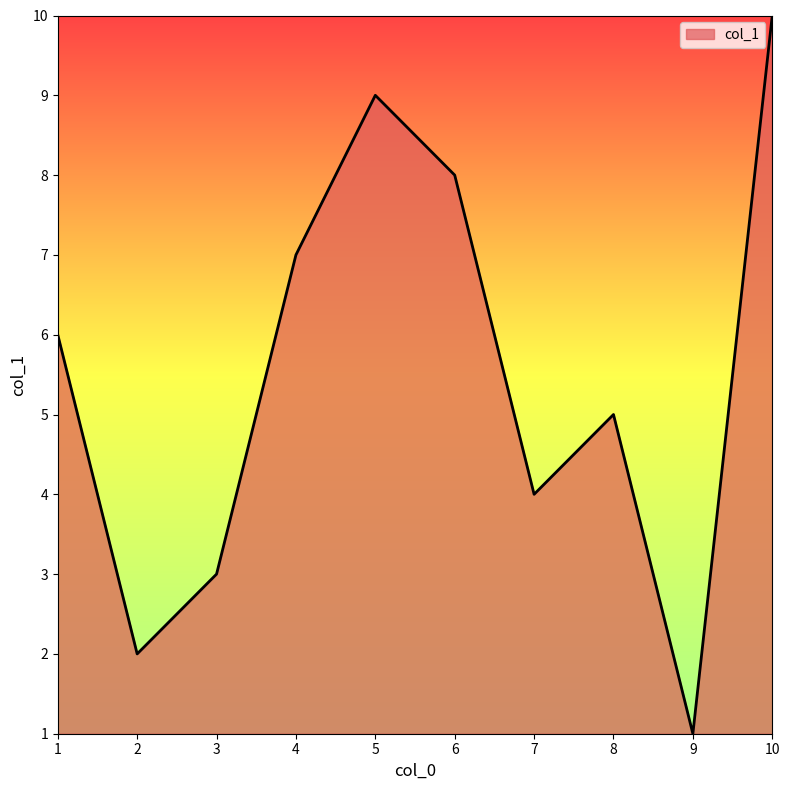

True or false: there are more than 2 points higher than both neighbors.

False